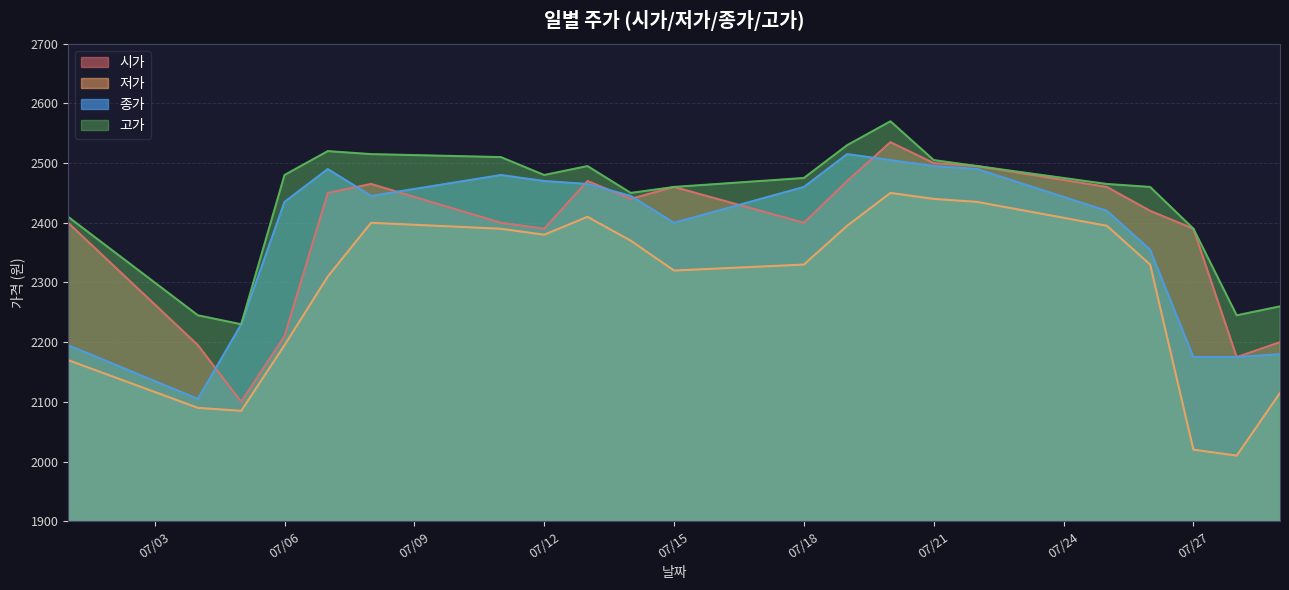

At which category does 종가 reach its first local peak?

2022-07-07